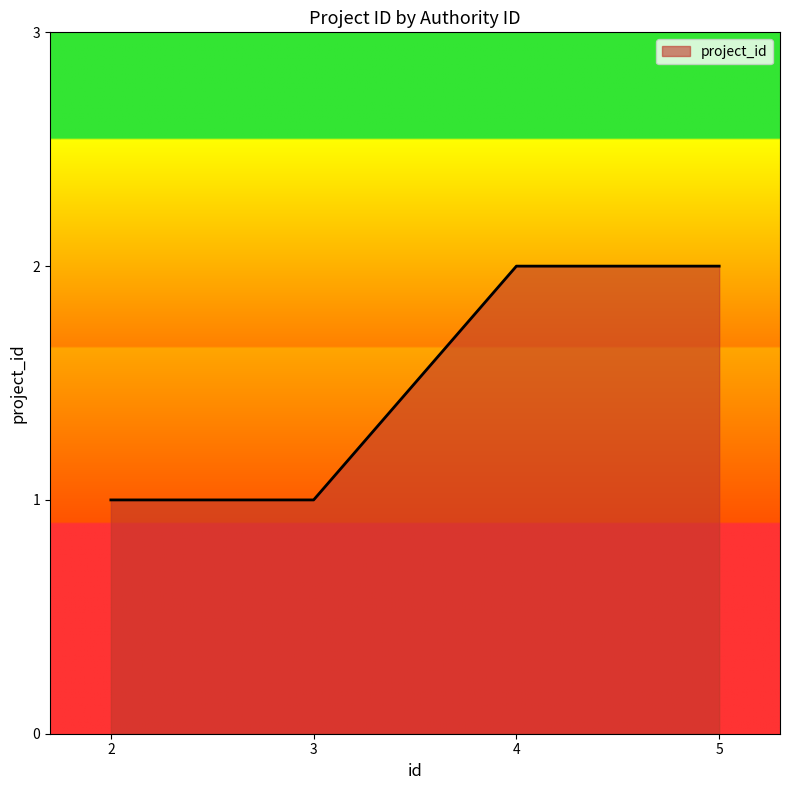

Reading left to right, extract all data points from this chart.

1	1	2	2